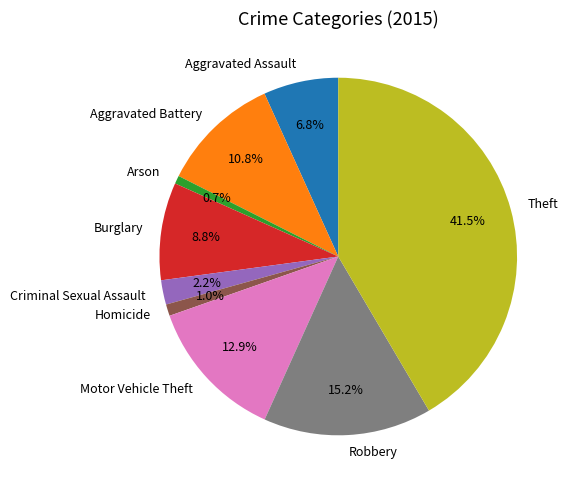

What is the largest slice in the pie chart?

Theft